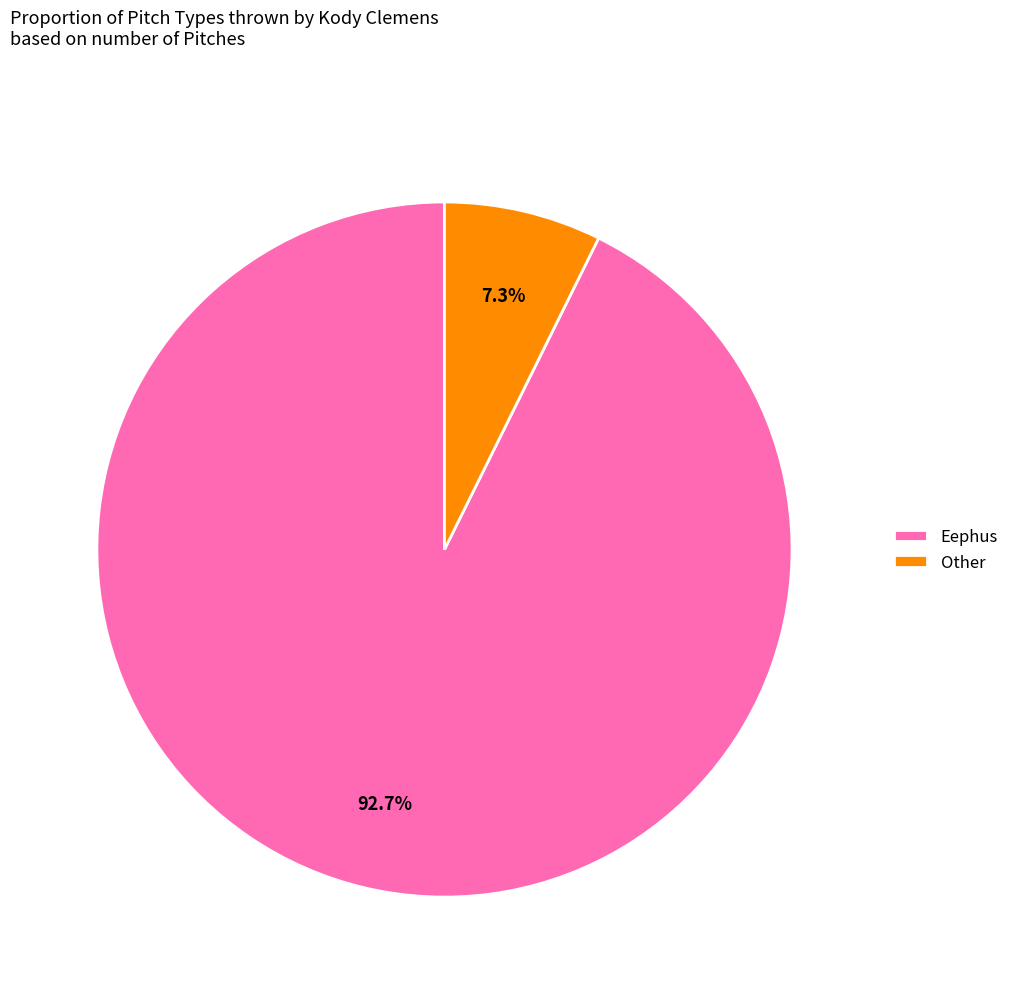

True or false: Eephus accounts for 93% of the total.

True